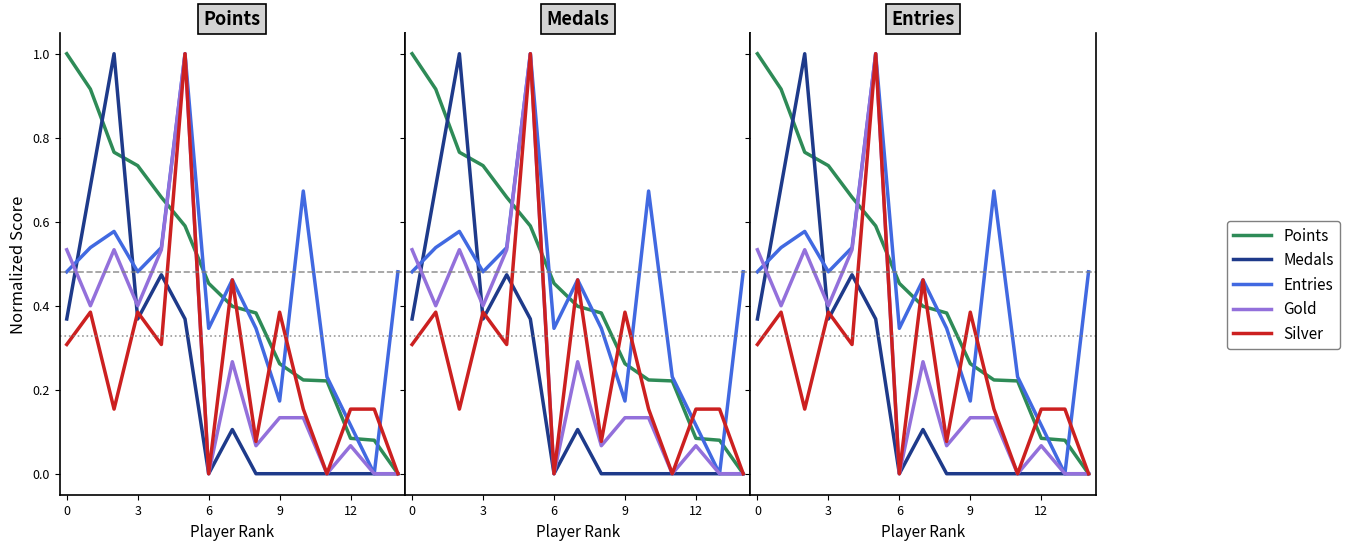

At which category is the sum across all series the highest?

5